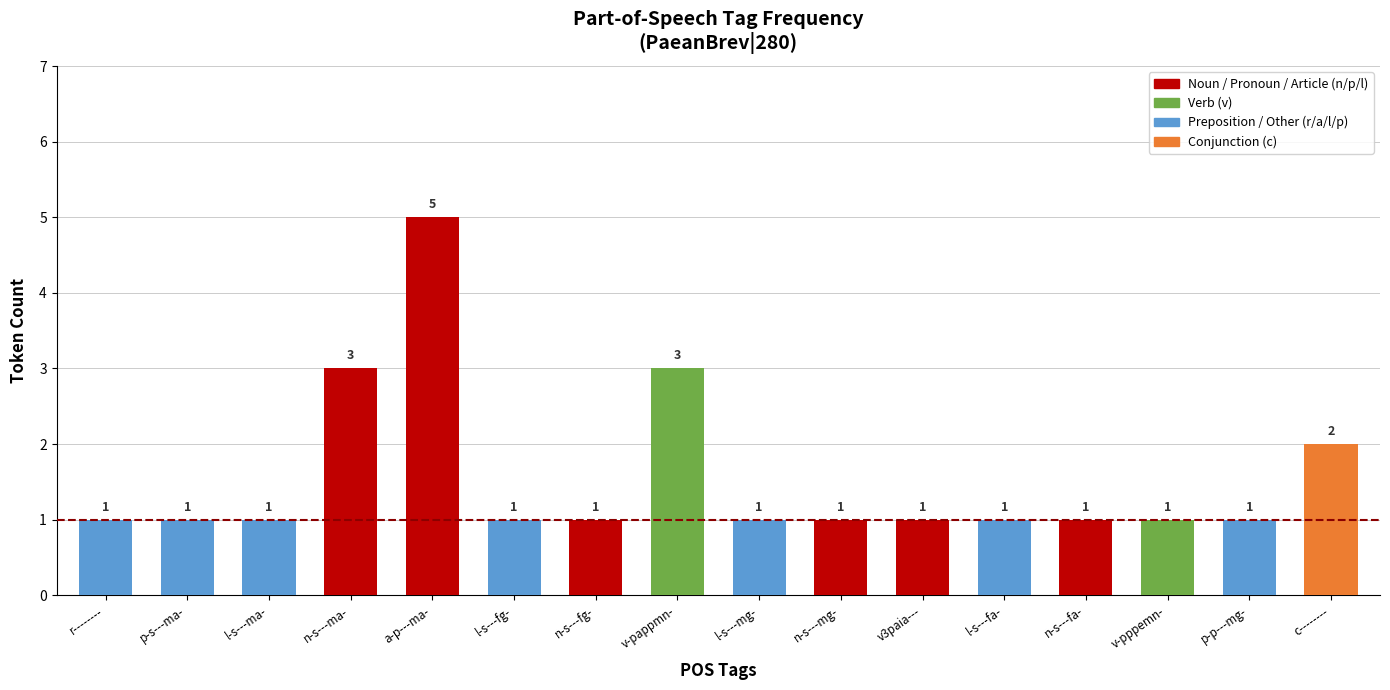

What is the value of the 14th bar from the left?

1